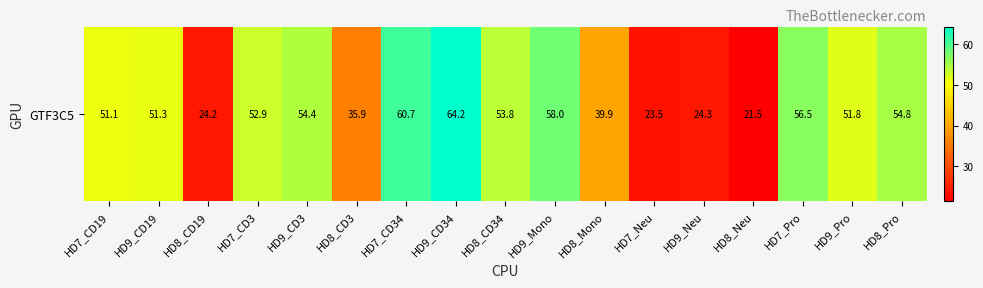

What is the approximate value at HD7_Neu?

23.5